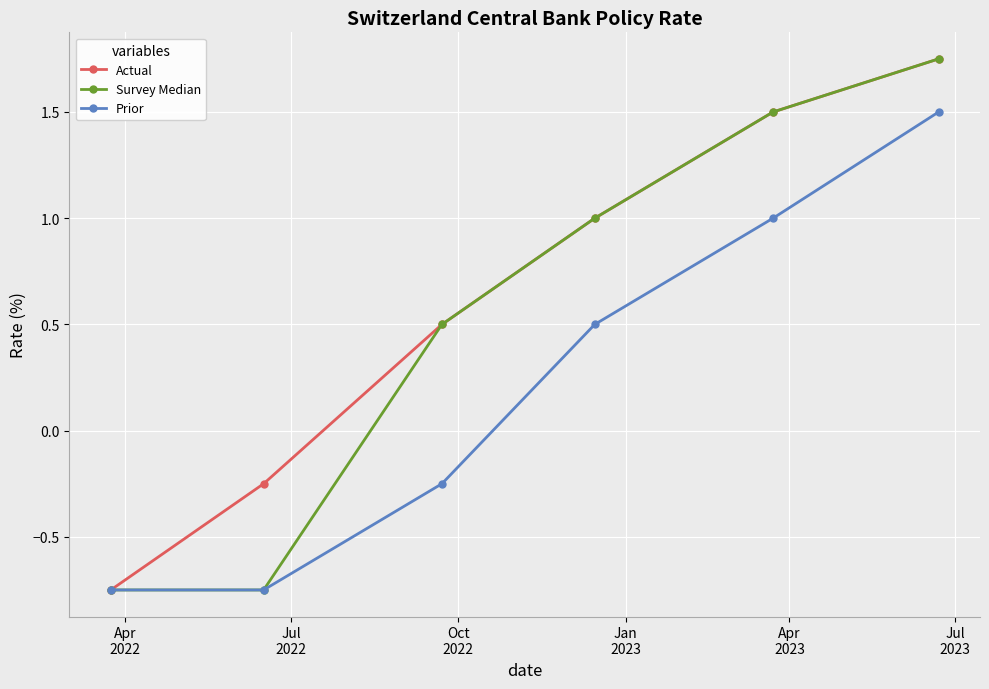

Rank the series by their average value, from highest to lowest.

Actual, Survey Median, Prior